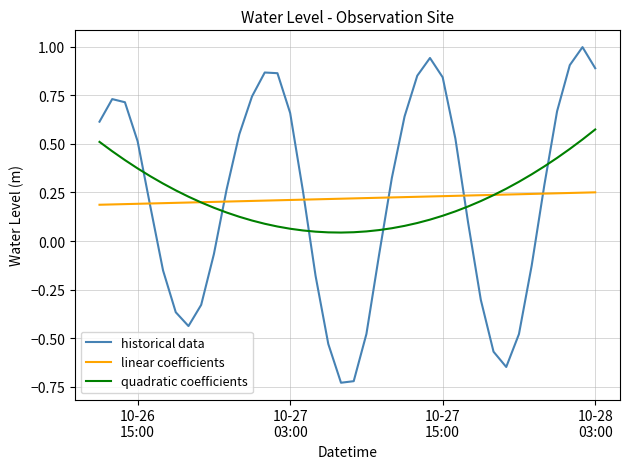

What is the maximum value shown in the chart?

1.0